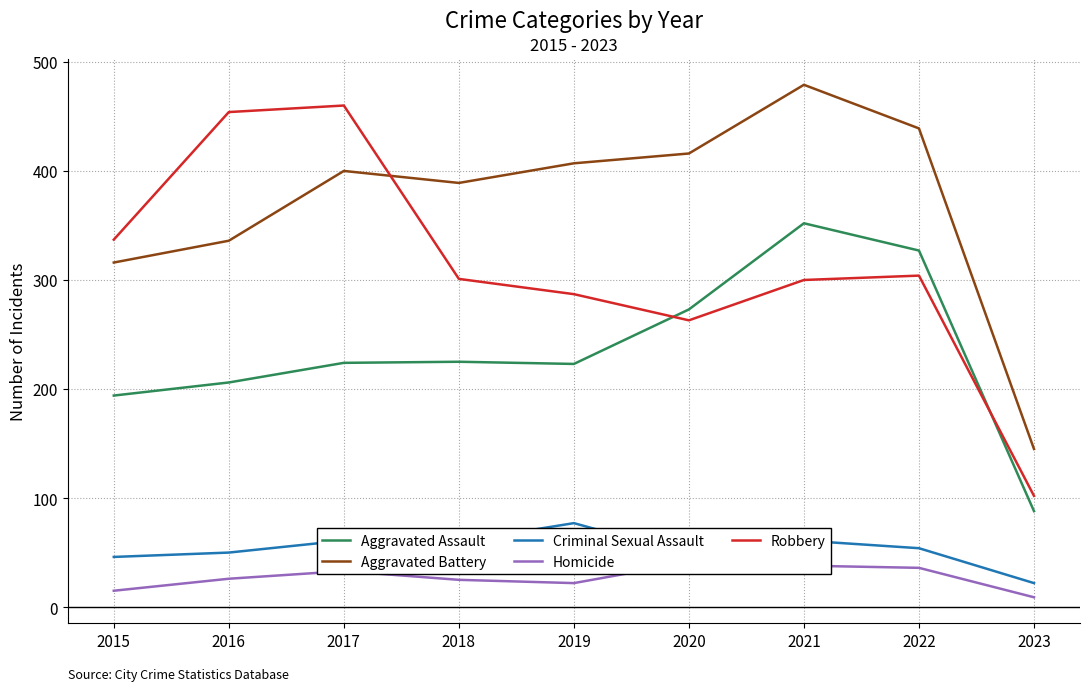

How many values in the Aggravated Assault series are below 224?

4